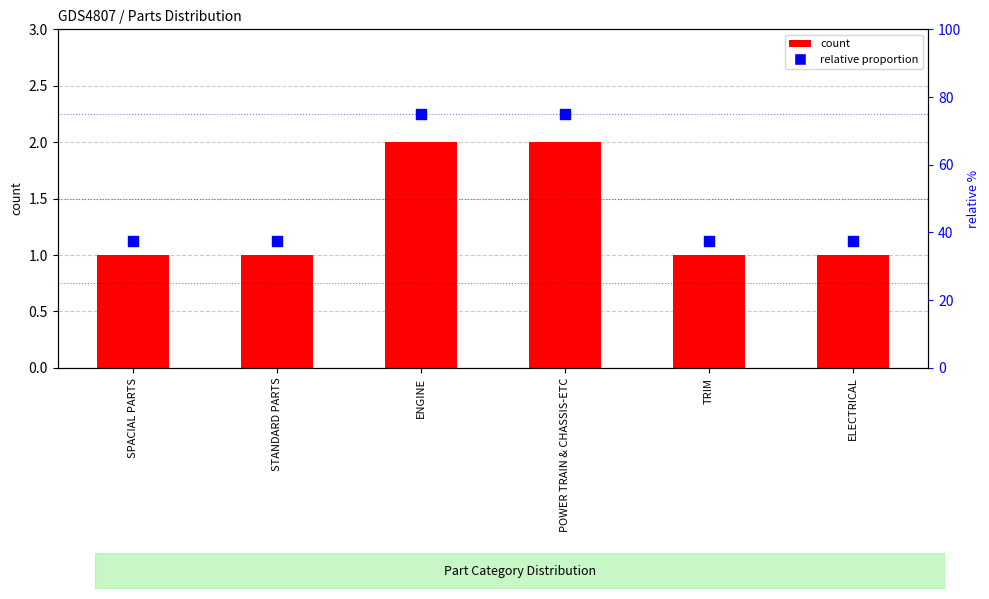

Which series reaches the minimum Y coordinate?

count